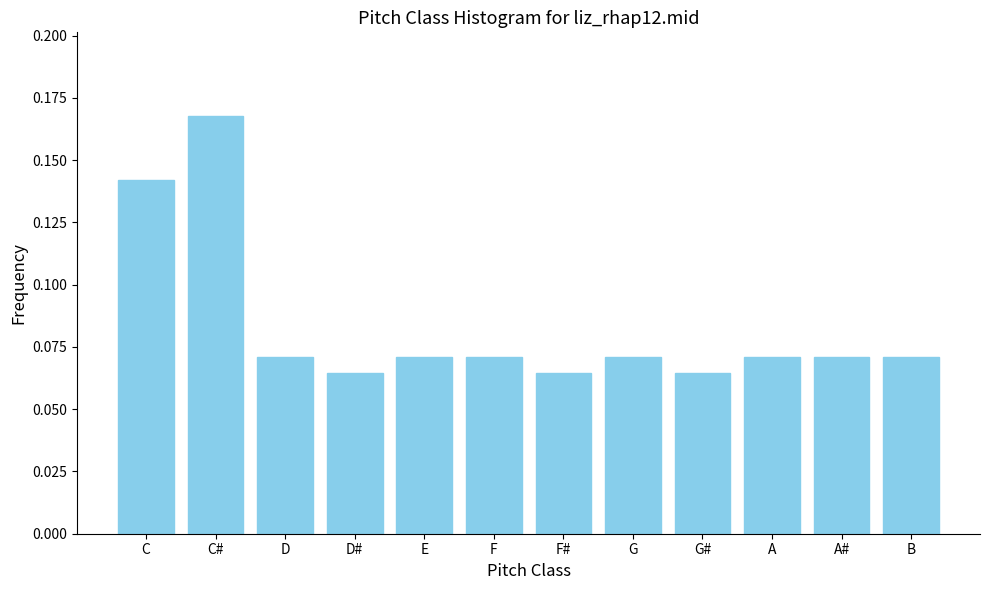

The chart shows a value of 0.0 at F#. True or false?

False